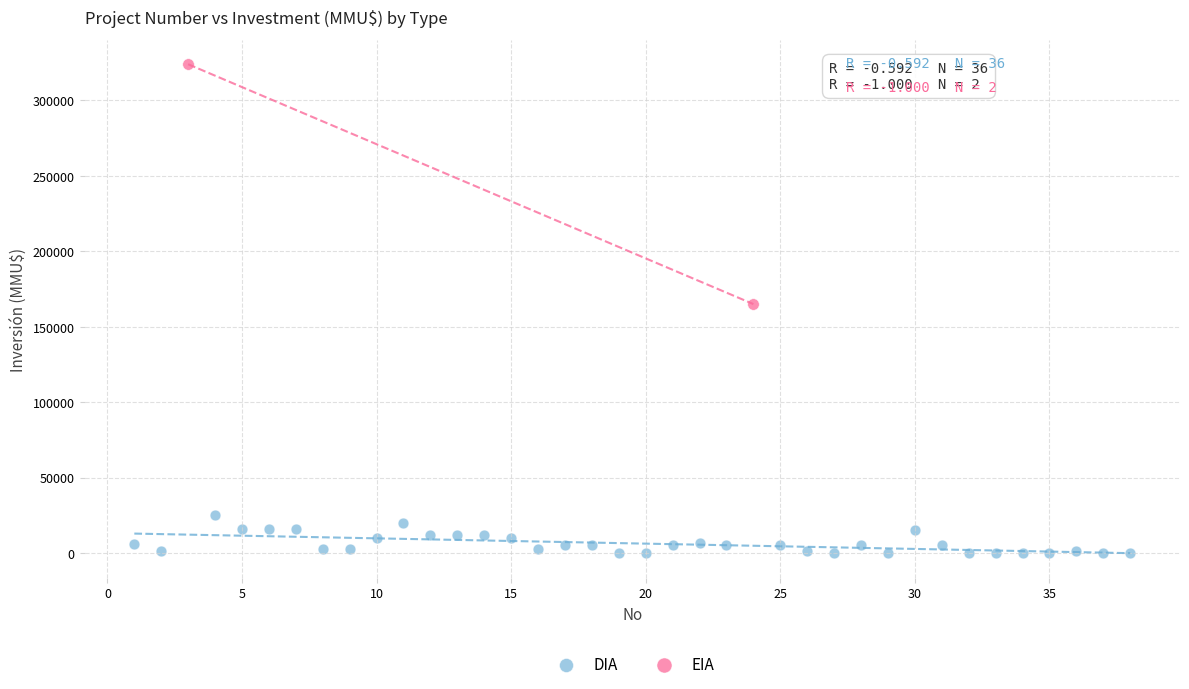

What are all the series names shown in the legend?

DIA, EIA